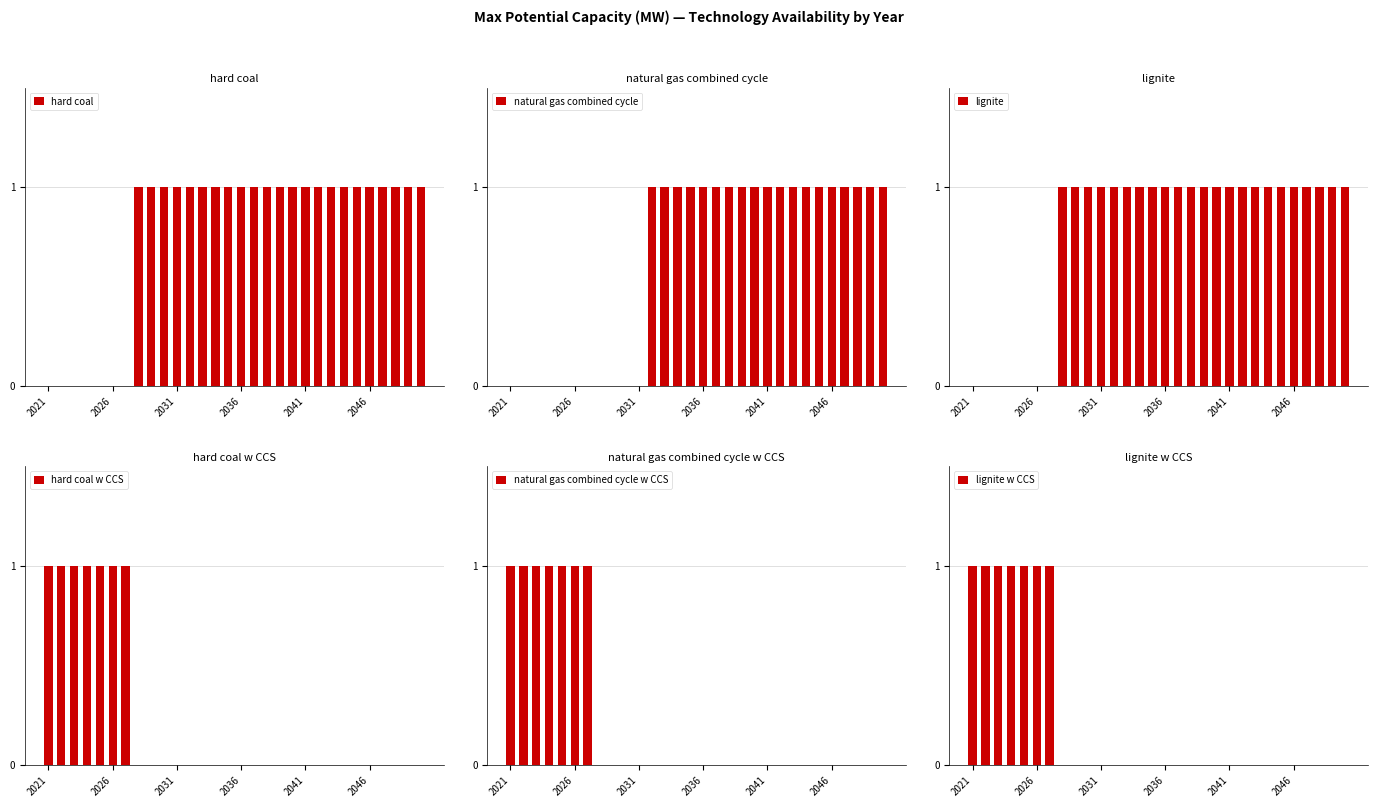

Which series has the widest spread of values?

hard coal